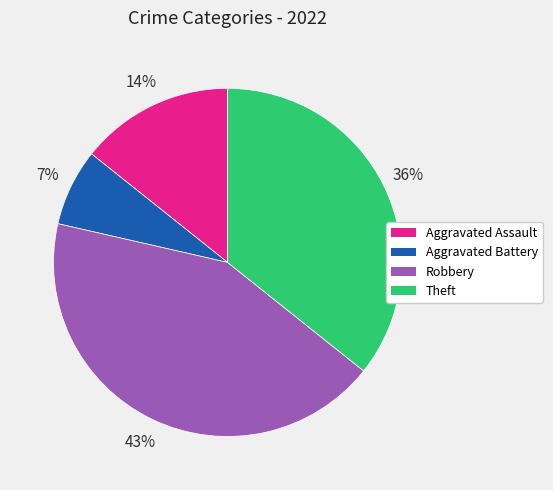

Which category has the smallest portion of the pie?

Aggravated Battery